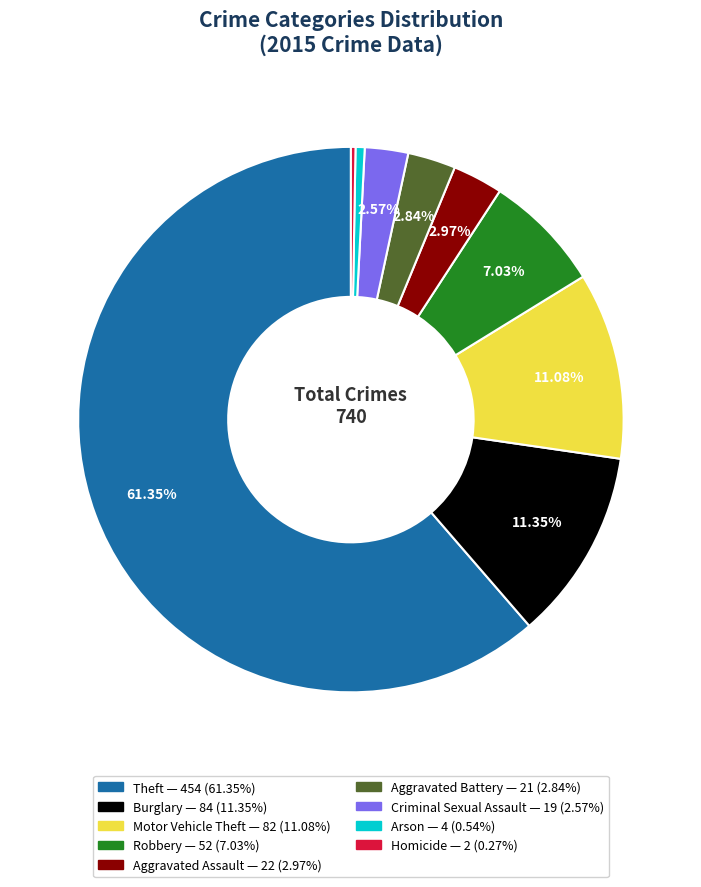

To the nearest percent, what portion does Arson represent?

1%